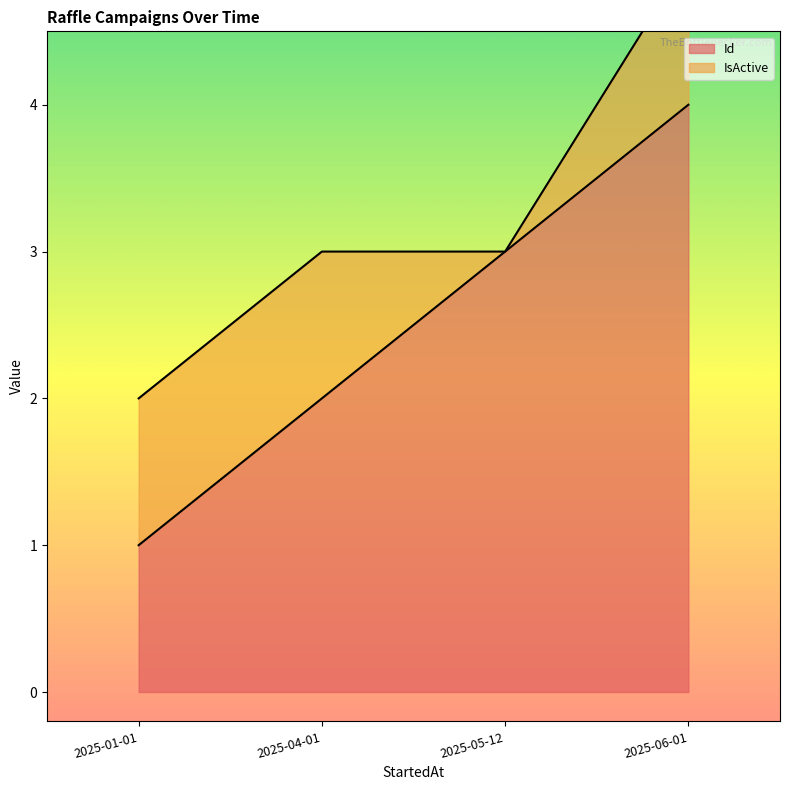

Rank the categories by value from lowest to highest.

2025-01-01, 2025-04-01, 2025-05-12, 2025-06-01